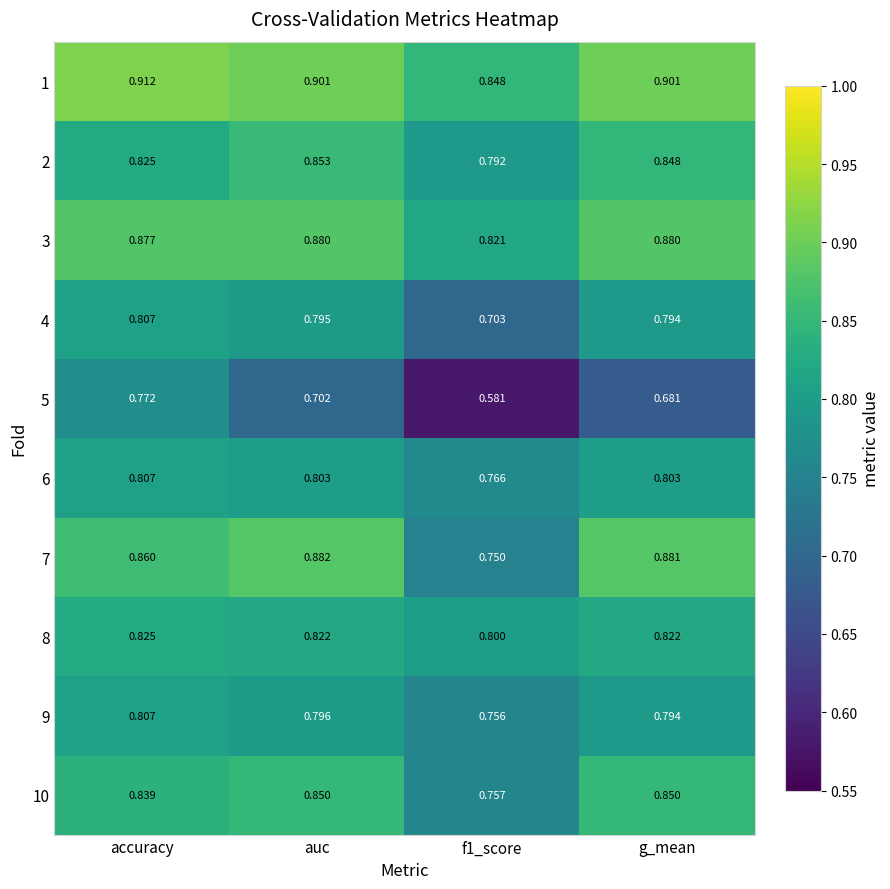

At which category does the chart reach its peak across all series?

accuracy